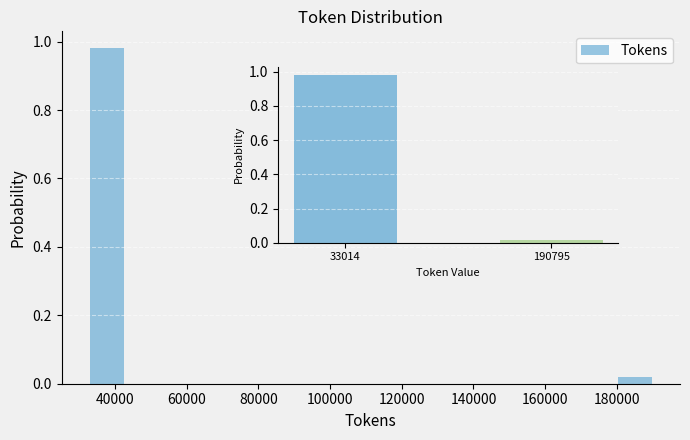

Reading left to right, list every bar in this chart as the range it spans on the x-axis followed by its height. Neither the bar edges nor the heights are printed on the chart, so give them approximately, as read against the axes.

34000 to 44000: 0.98
44000 to 54000: 0
54000 to 64000: 0
64000 to 76000: 0
76000 to 86000: 0
86000 to 96000: 0
96000 to 106000: 0
106000 to 118000: 0
118000 to 128000: 0
128000 to 138000: 0
138000 to 148000: 0
148000 to 160000: 0
160000 to 170000: 0
170000 to 180000: 0
180000 to 190000: under 0.02